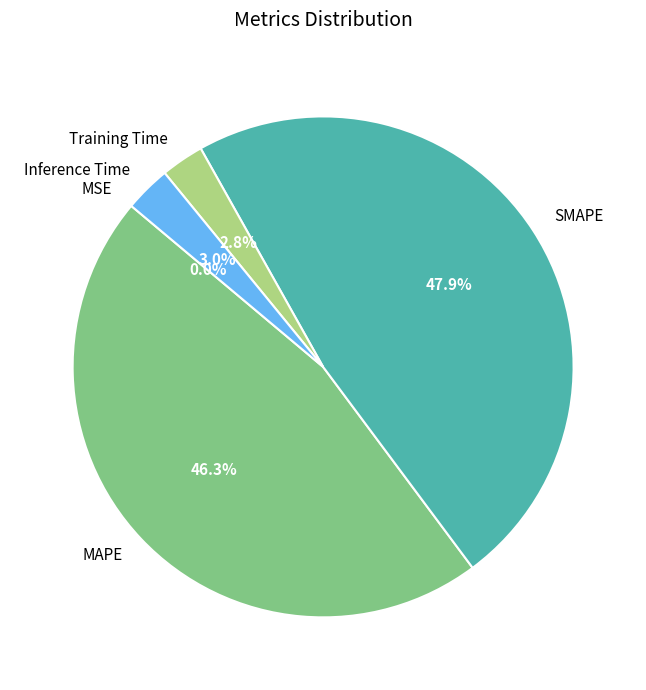

What is the largest slice in the pie chart?

SMAPE